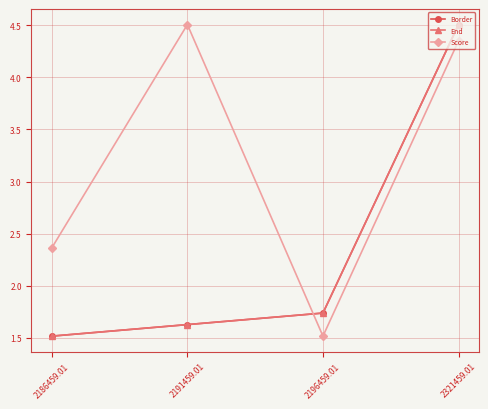

The Score series shows 1.5 at 2196459.01. True or false?

True